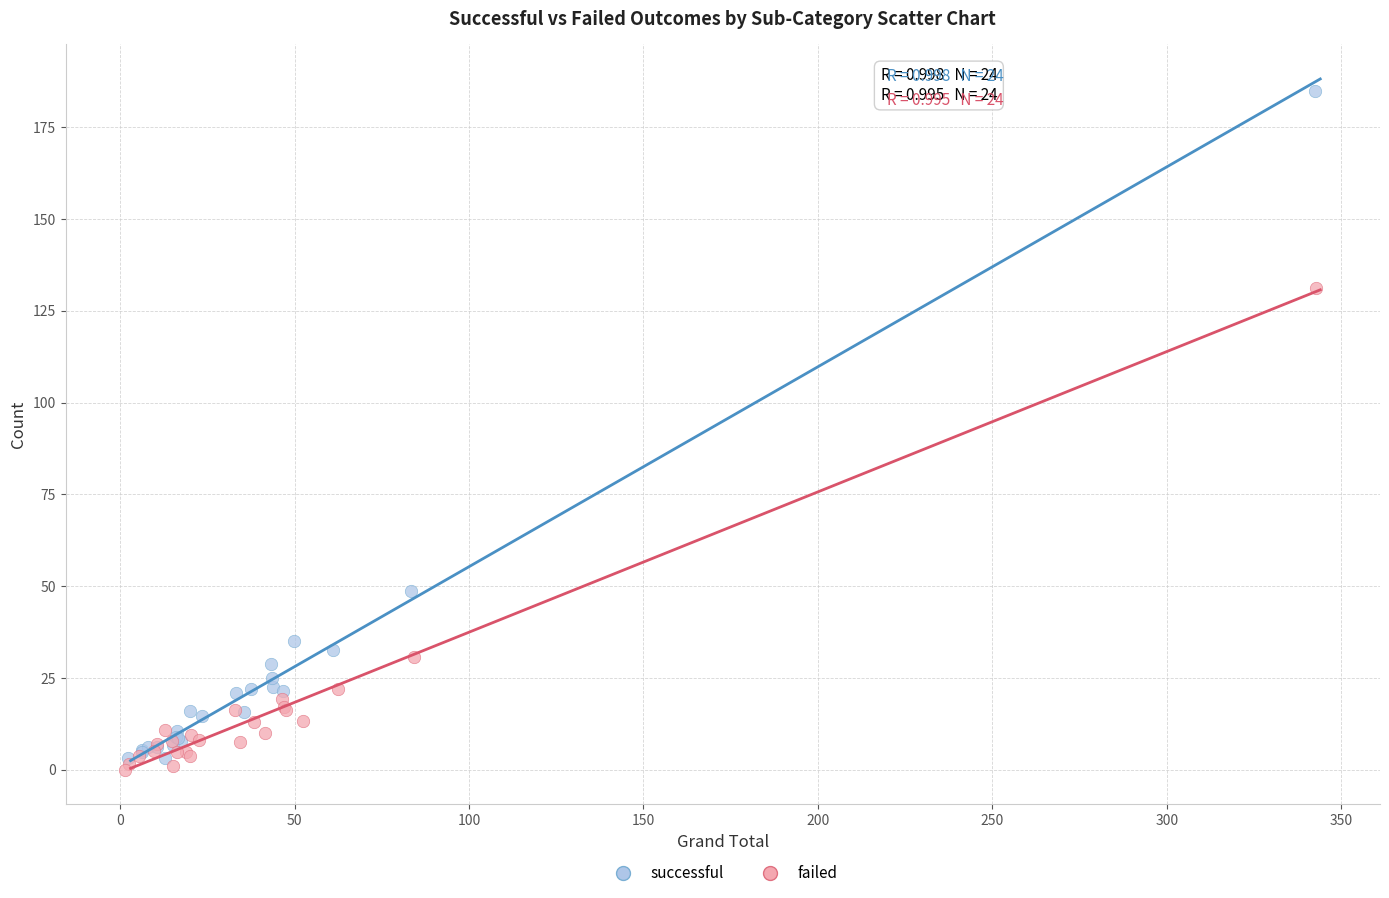

Which series has the widest spread of Y values?

successful